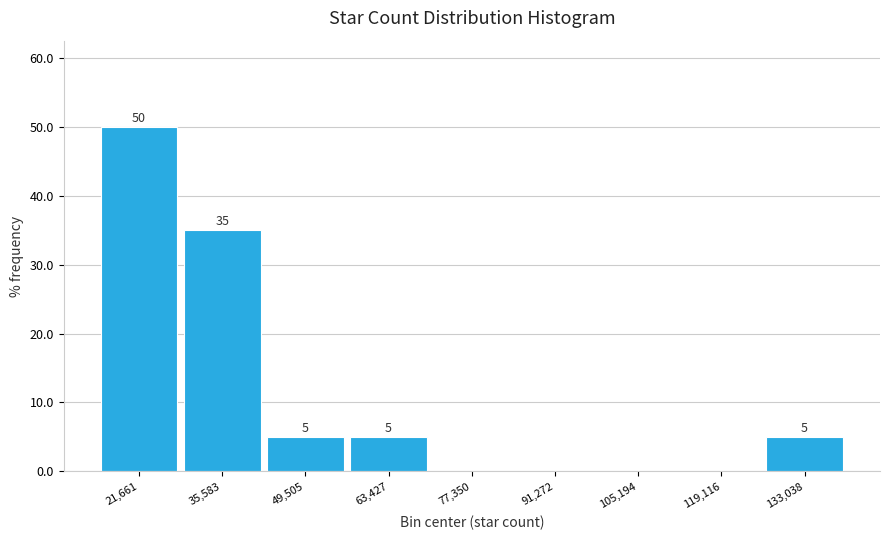

Which range on the x-axis has the tallest bar?

14000 to 28000